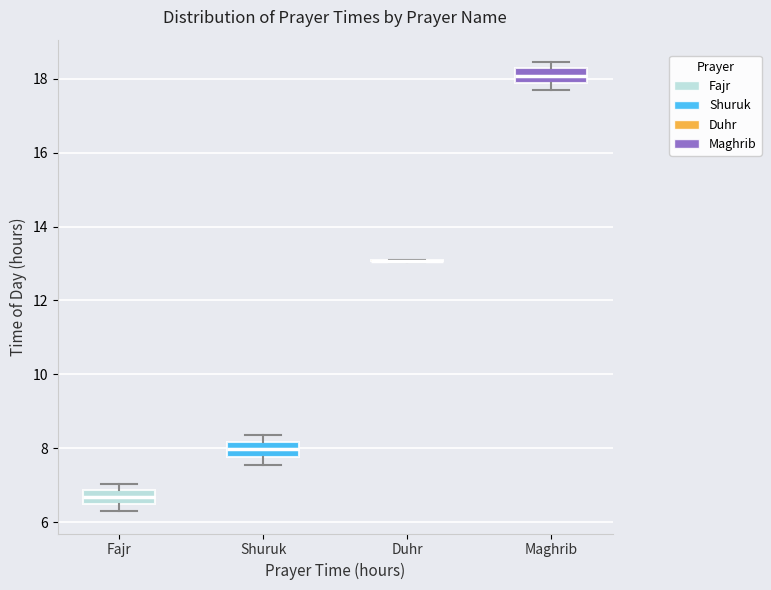

Reading left to right, read every box against the y-axis: the position of its median line, the range the box covers, and the ends of its whiskers. The values are not printed on the chart, so give them approximately, as read against the axis.

Fajr: median 6.6, box 6.4 to 6.8, whiskers 6.4 (just below the box's lower edge) to 7.0
Shuruk: median 8.0, box 7.8 to 8.2, whiskers 7.6 to 8.4
Duhr: box collapsed to a line at 13.0, whiskers 13.0 to 13.0
Maghrib: median 18.0, box 17.8 to 18.2, whiskers 17.6 to 18.4